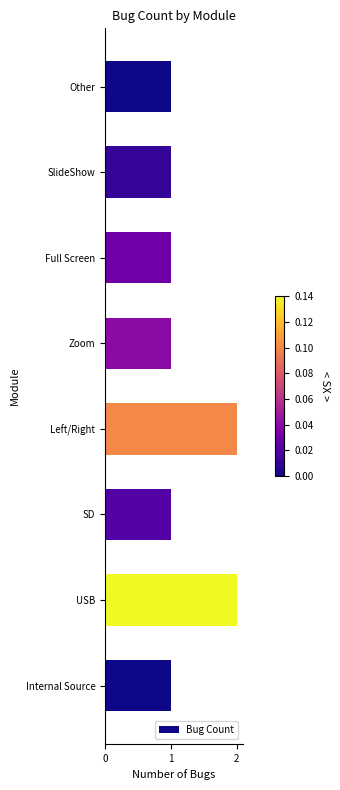

What is the ratio of the value at SlideShow to the value at Zoom?

1.0